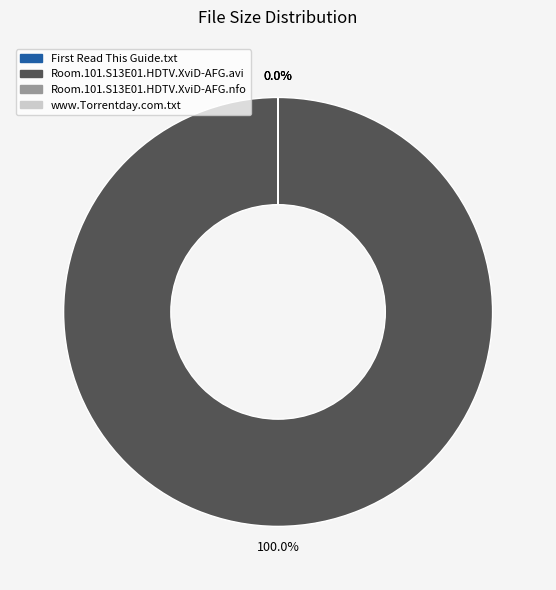

What percentage do Room.101.S13E01.HDTV.XviD-AFG.avi and Room.101.S13E01.HDTV.XviD-AFG.nfo together represent?

100.0%